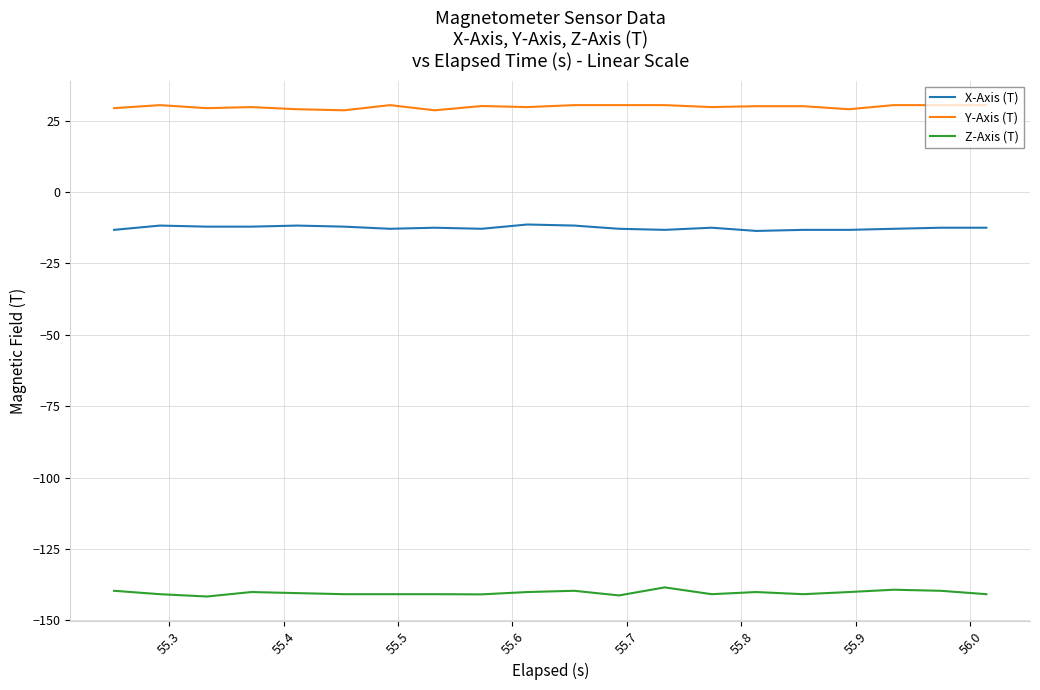

Does the chart display data point markers on the line(s)?

No